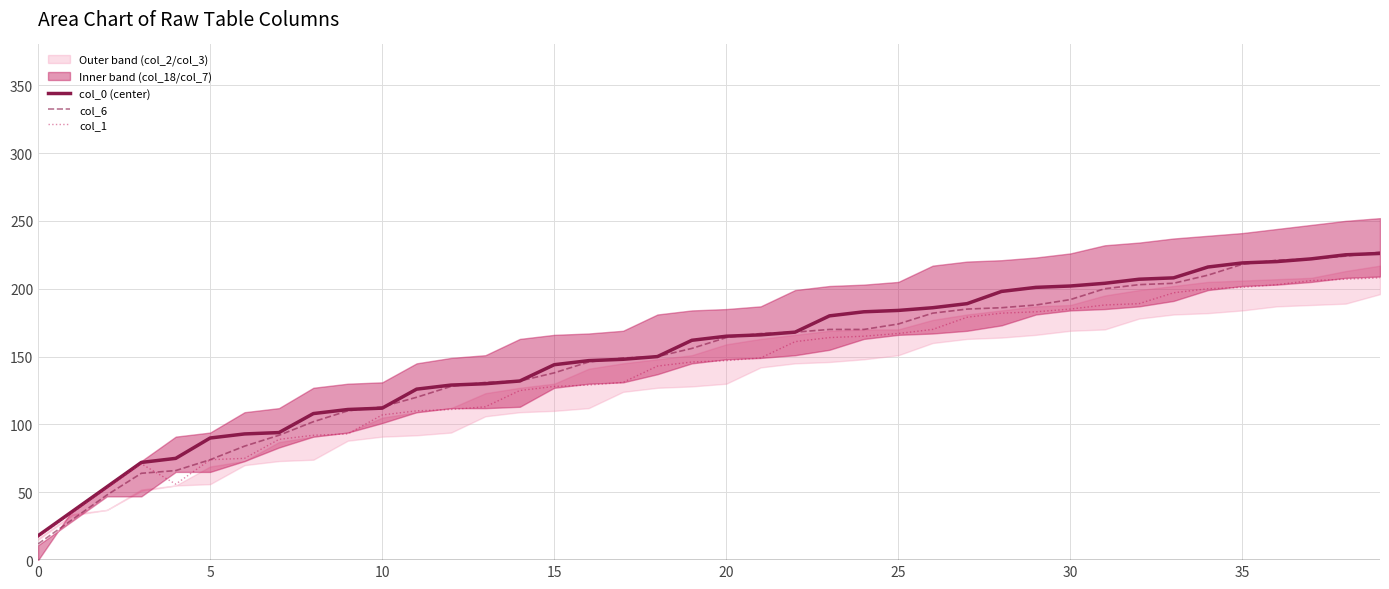

How many data points does each series have?

40